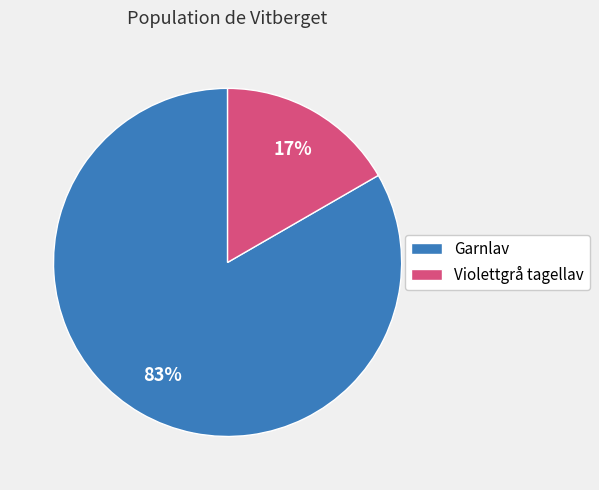

To the nearest percent, what is the combined percentage of Garnlav and Violettgrå tagellav?

100%